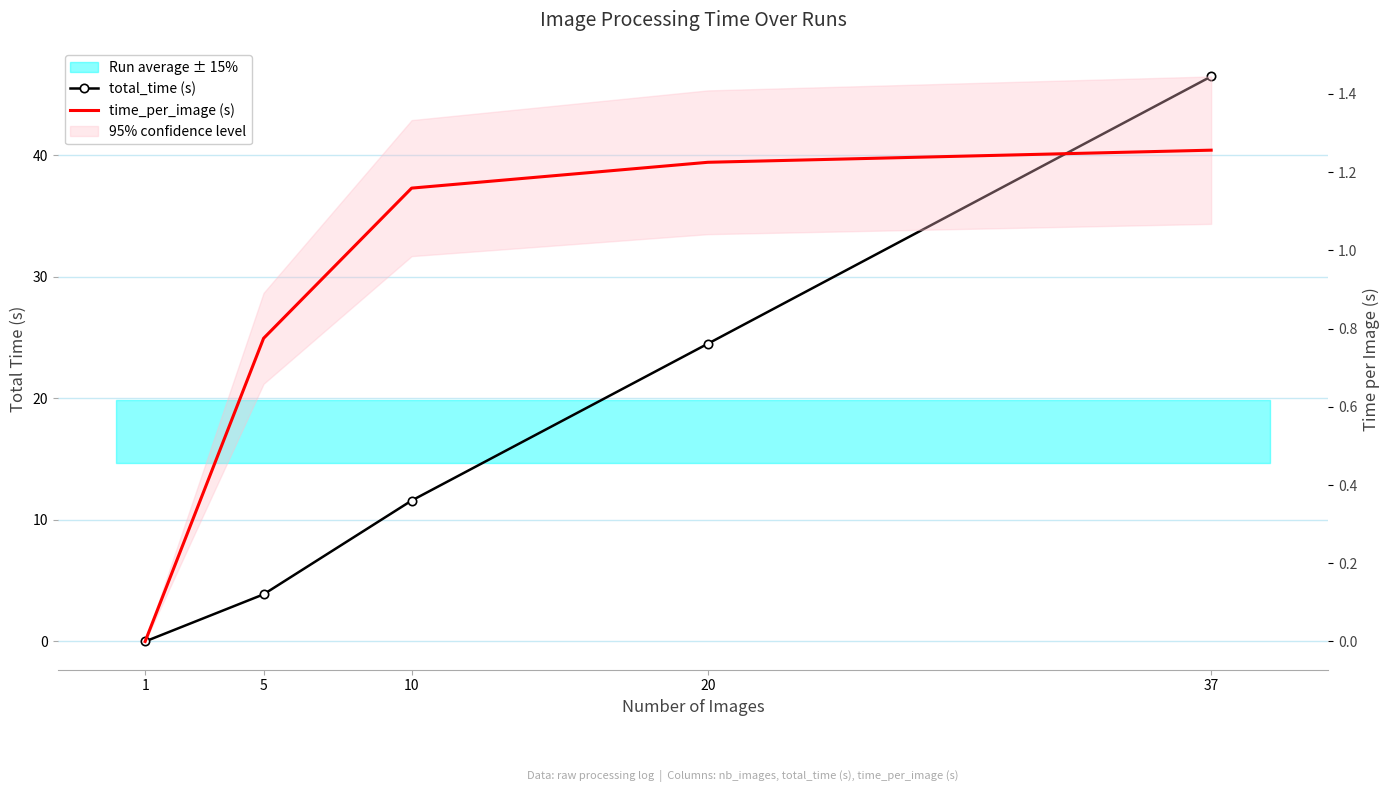

Reading right to left, extract all data points from this chart.

total_time (s): 37=46.5	20=24.5	10=11.6	5=3.9	1=0.0
time_per_image (s): 37=1.3	20=1.2	10=1.2	5=0.8	1=0.0